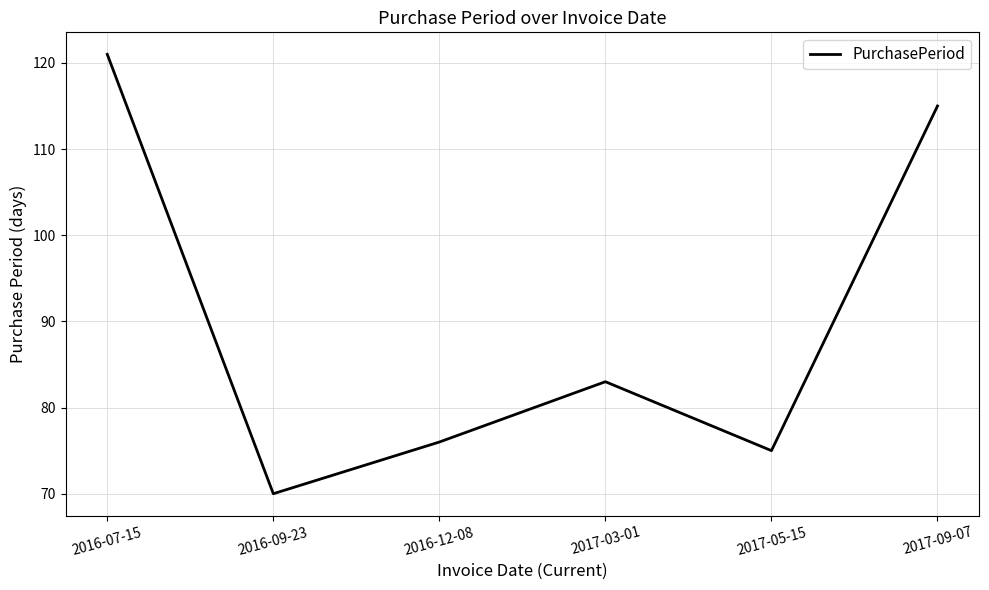

At which category does the data reach its first local peak?

2017-03-01